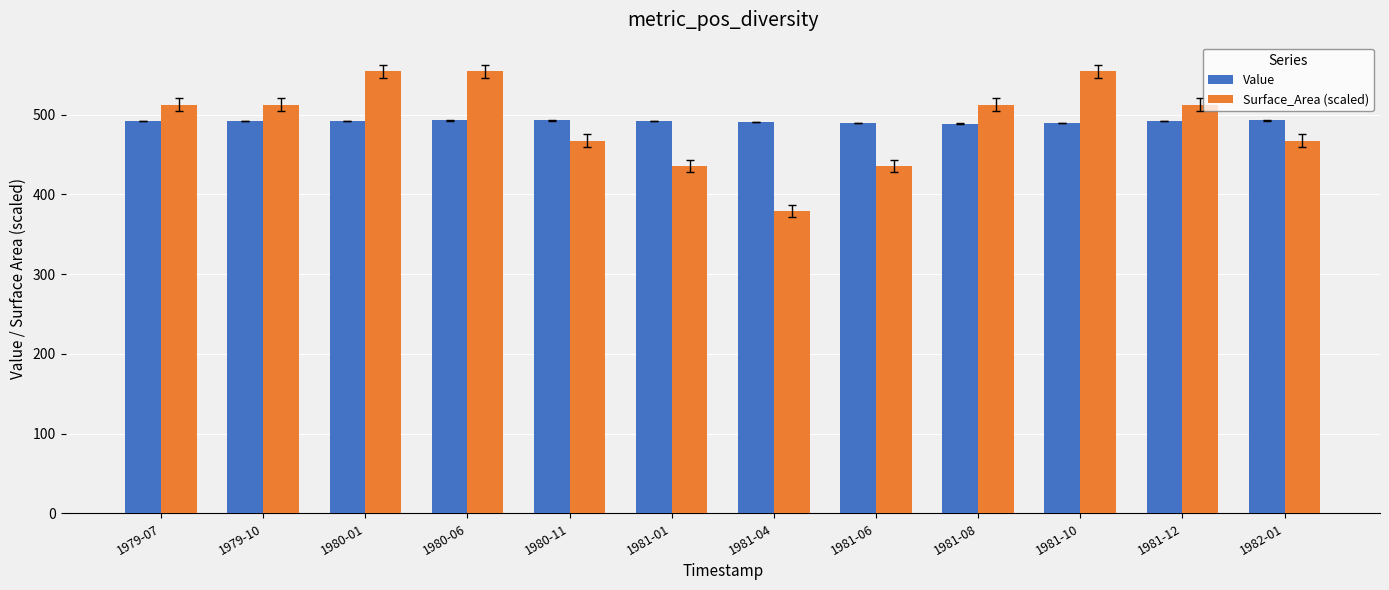

The Surface_Area (scaled) series shows 357.8 at 1979-10. True or false?

False